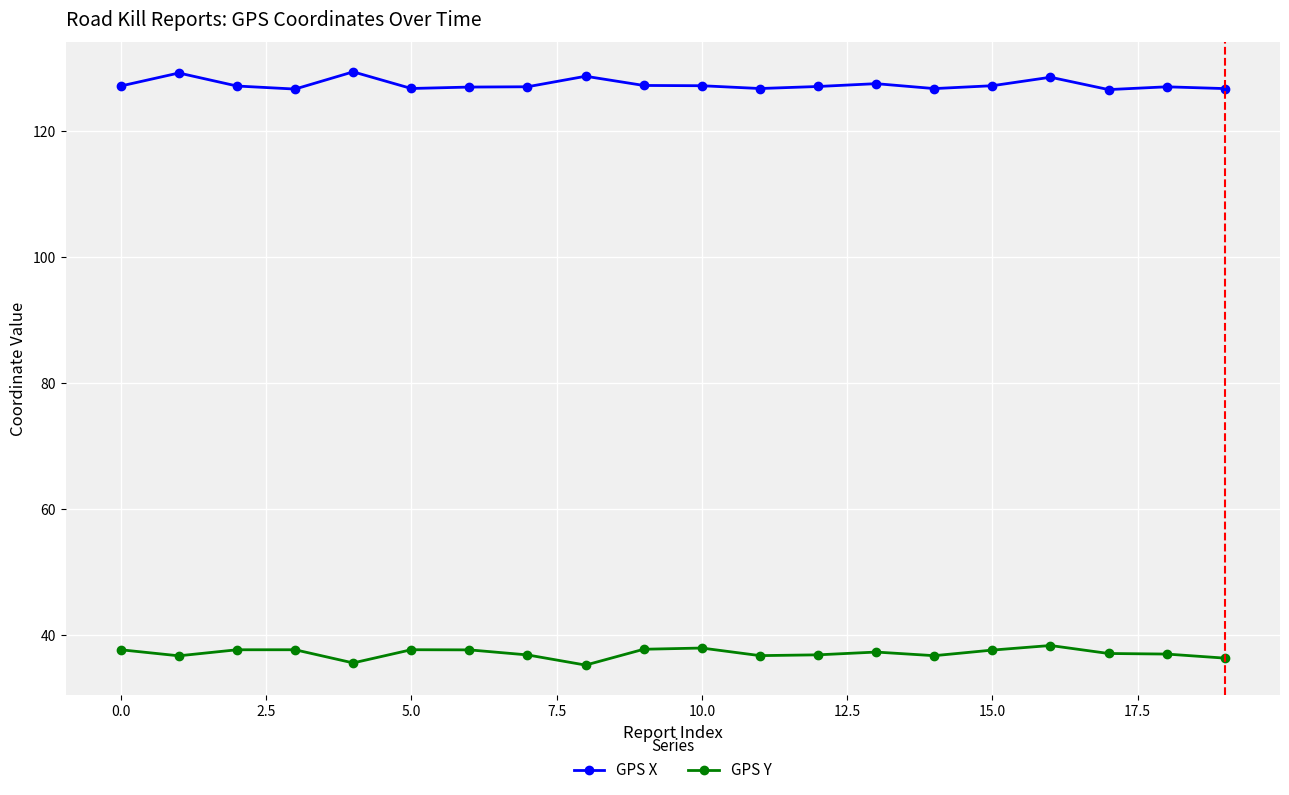

What is the value of the GPS X point at the 14th from the left?

127.5